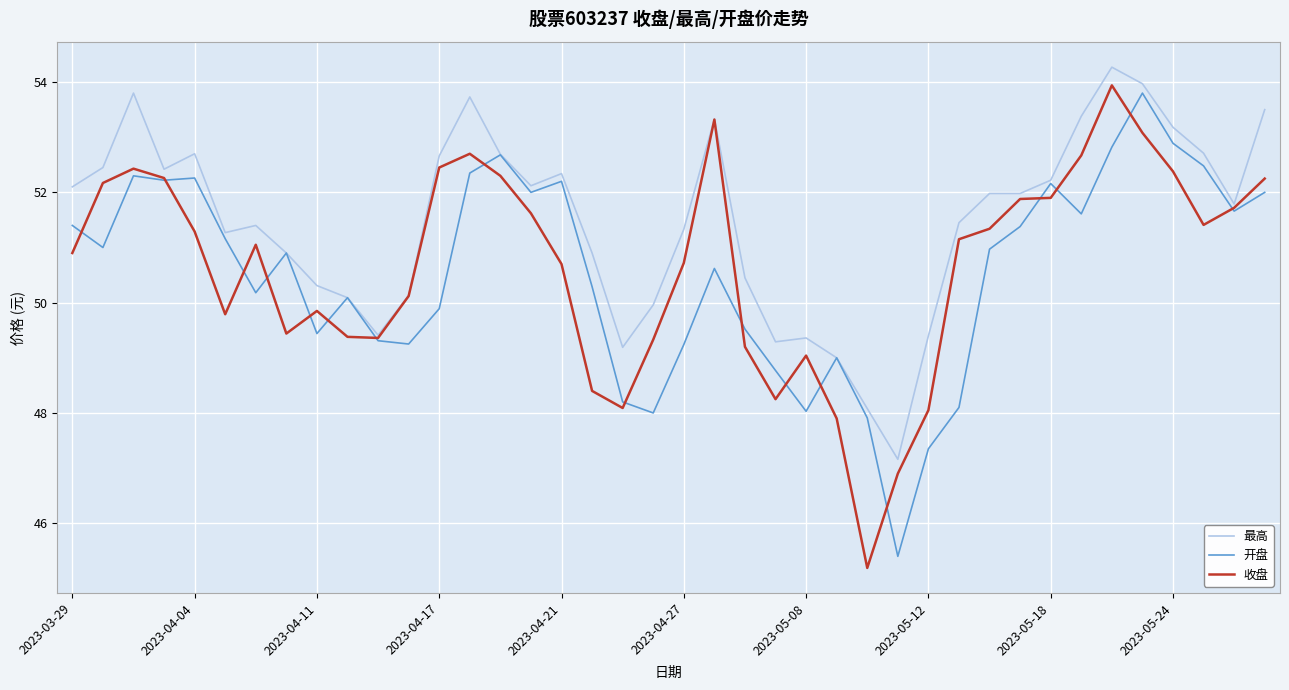

Which series has the largest range (max minus min)?

收盘